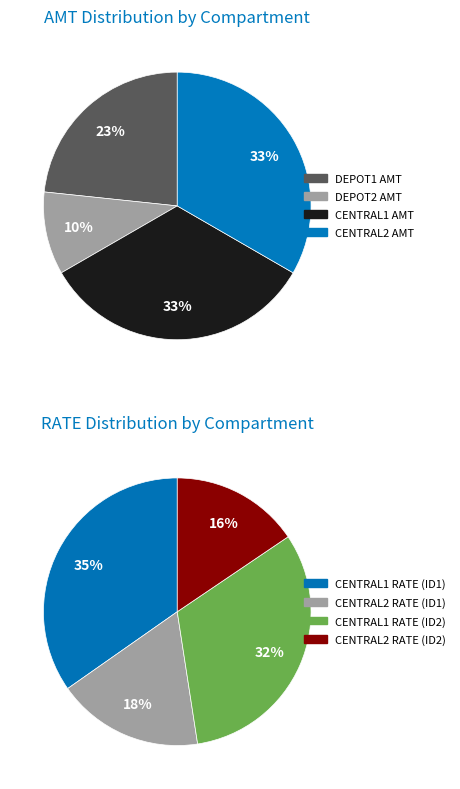

What is the largest slice in the pie chart?

CENTRAL1_rate